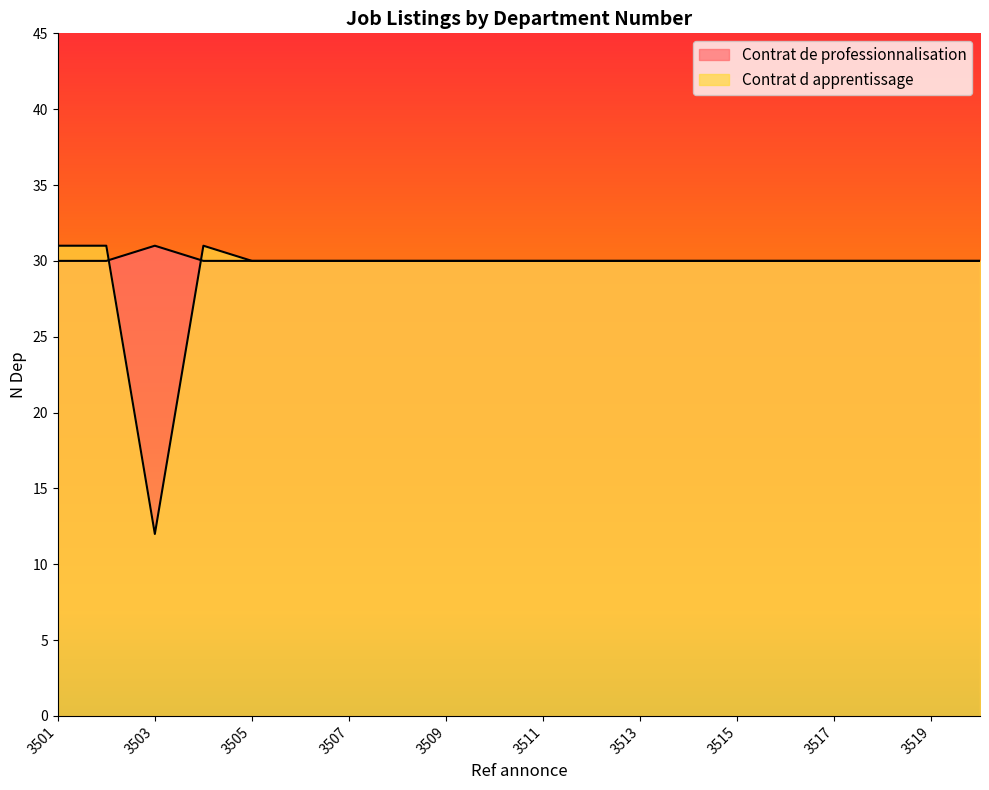

True or false: Contrat de professionnalisation has more than 1 interior local peaks.

False